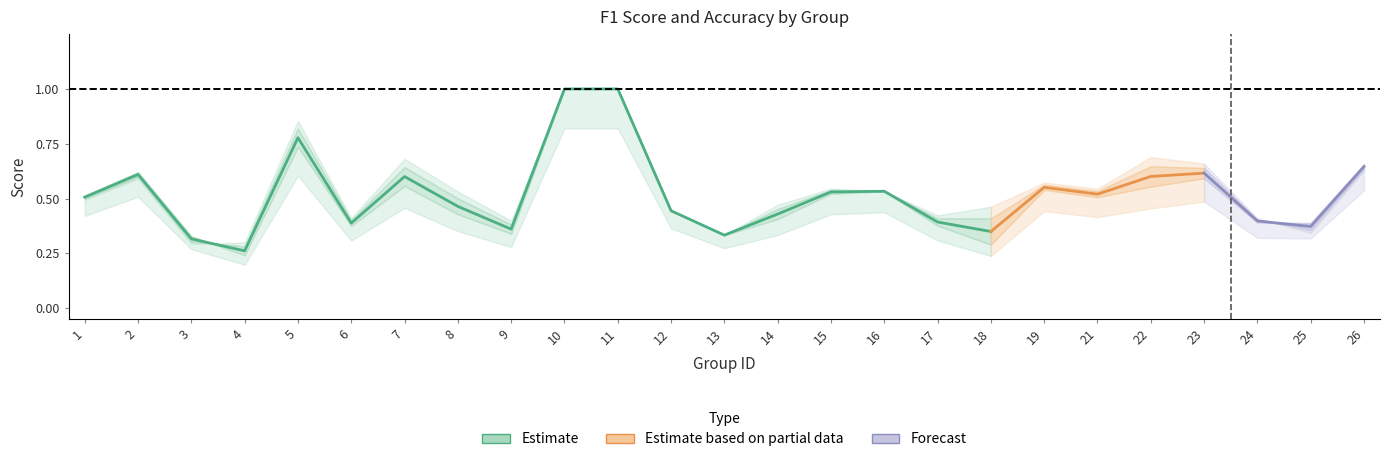

Count the accuracy values in the range 0 to 1.

25